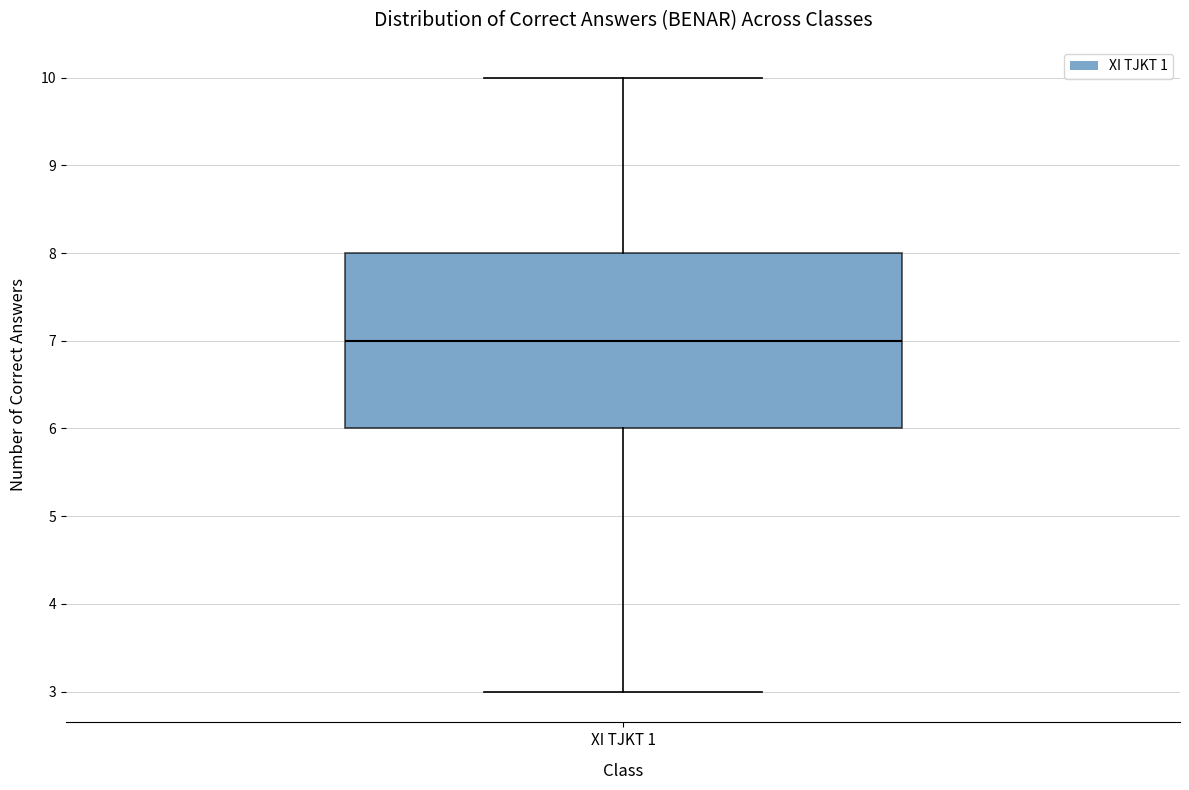

Read this box plot against the y-axis: the position of the median line, the range covered by the box, and the ends of both whiskers. The values are not printed on the chart, so give them approximately, as read against the axis.

median 7, box 6 to 8, whiskers 3 to 10